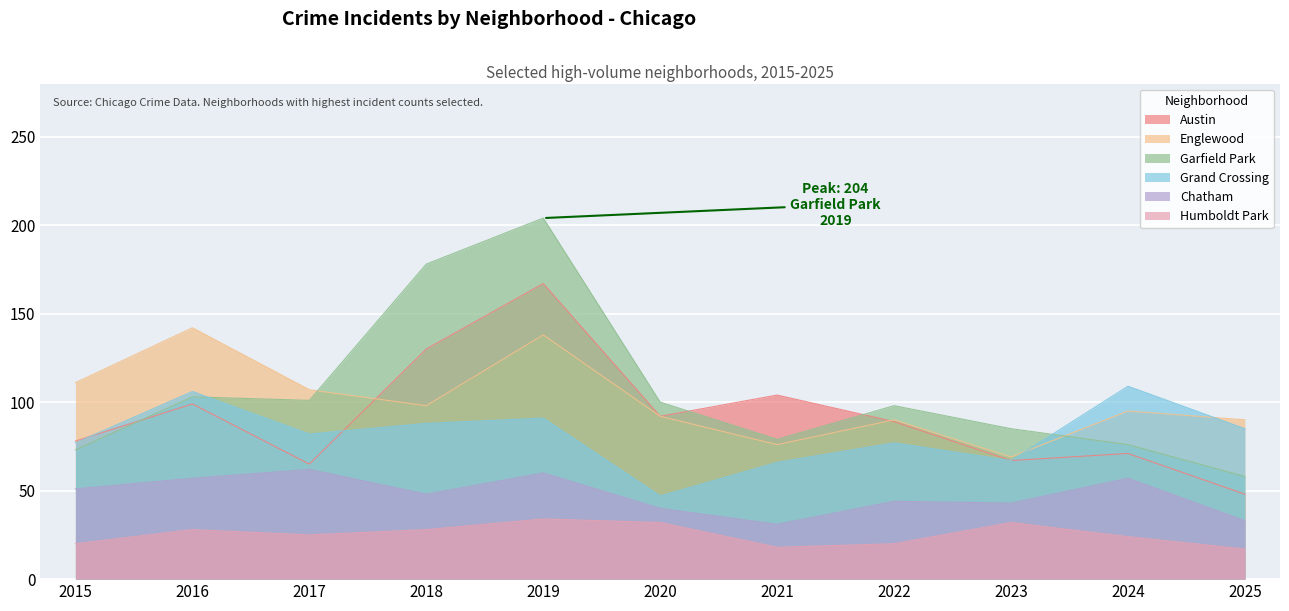

Which series has the largest total across all categories?

Garfield Park